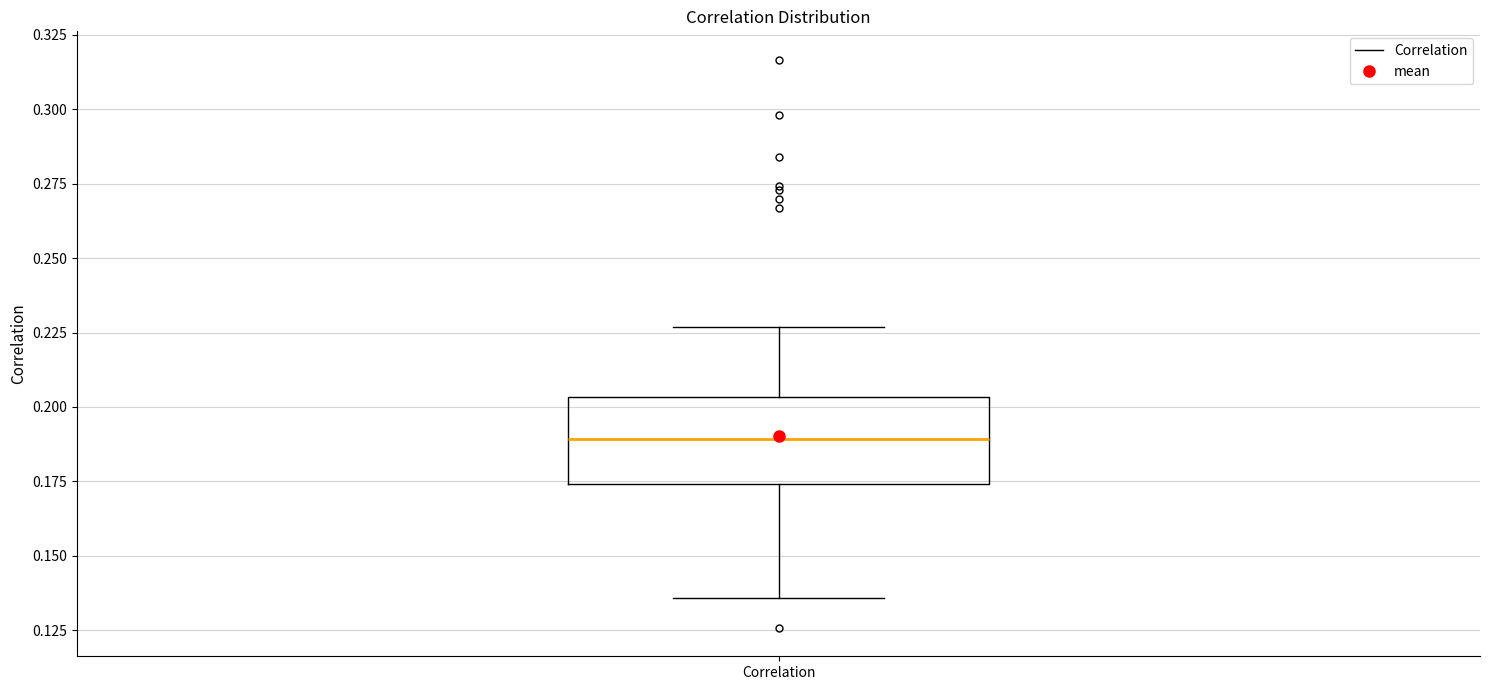

Where does the lower whisker of the box for Correlation end on the y-axis? The values are not printed on the chart, so give them approximately, as read against the axis.

0.135